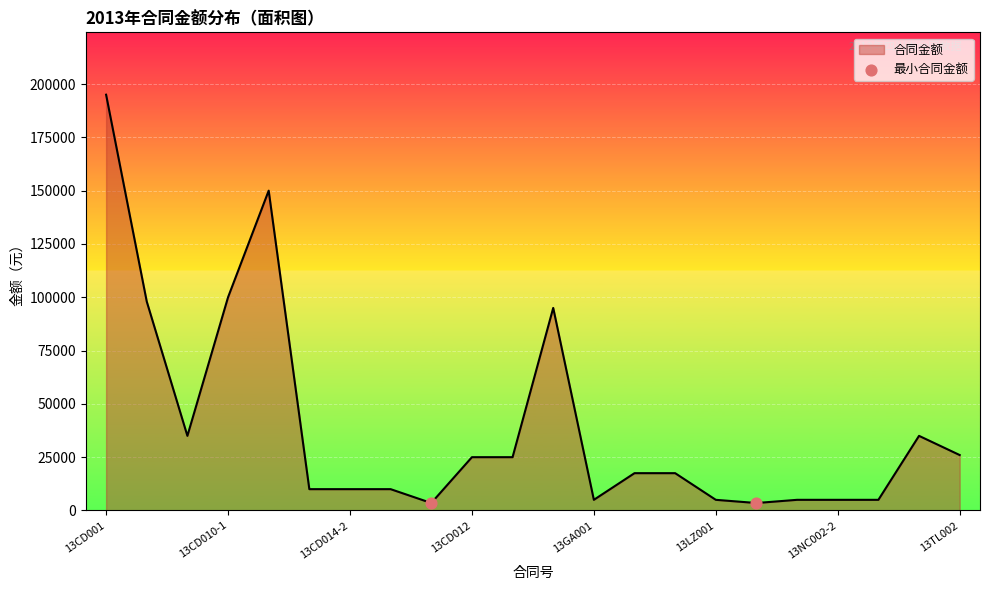

What is the greatest value displayed?

195000